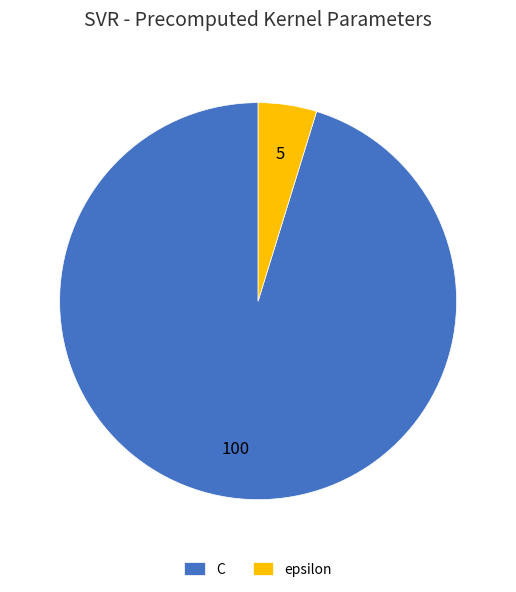

Does any single category account for the majority?

Yes